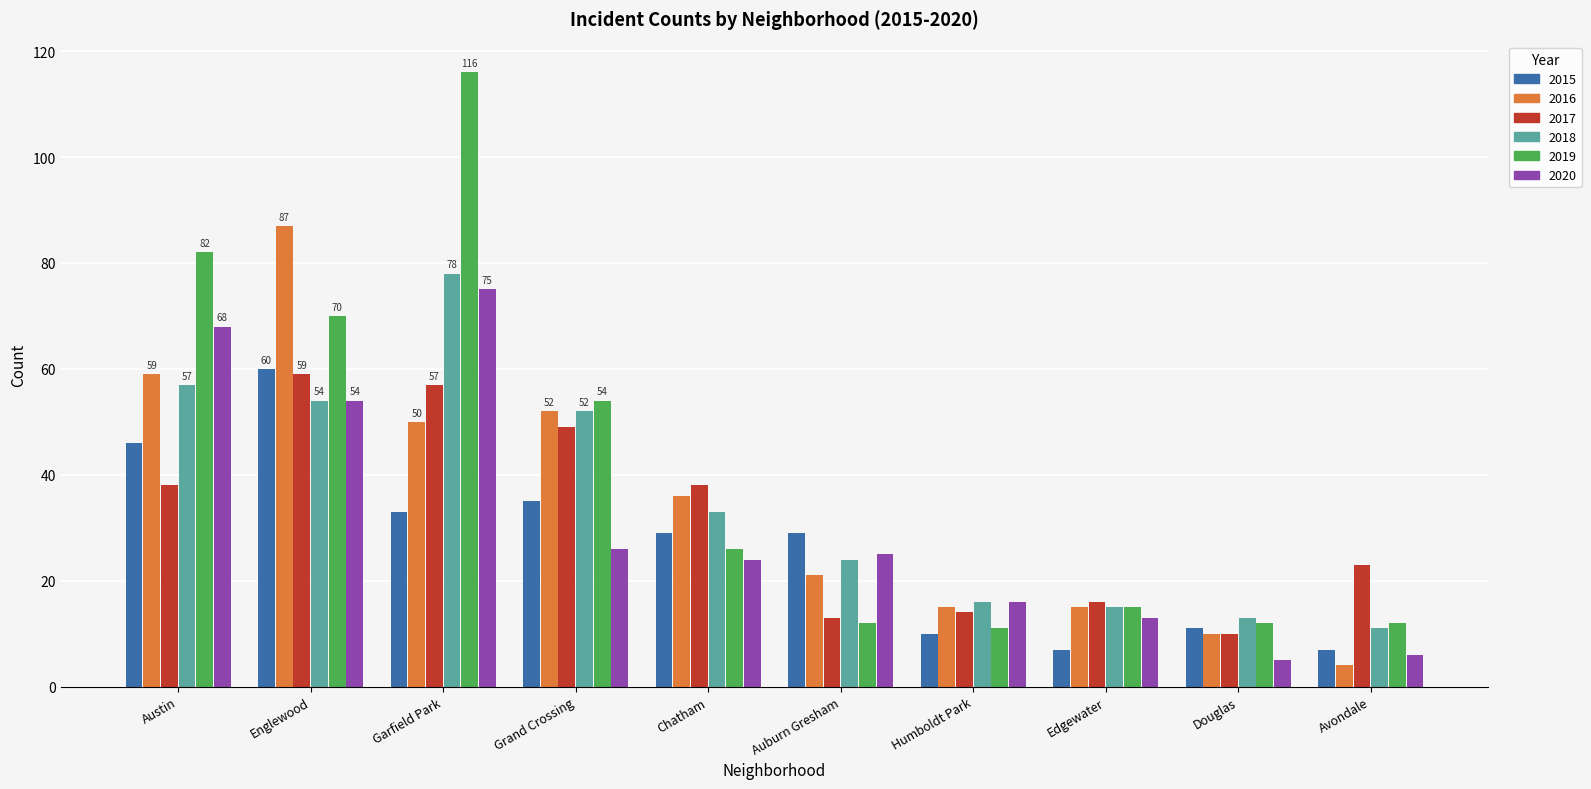

Rank the series at Chatham from highest to lowest value.

2017, 2016, 2018, 2015, 2019, 2020